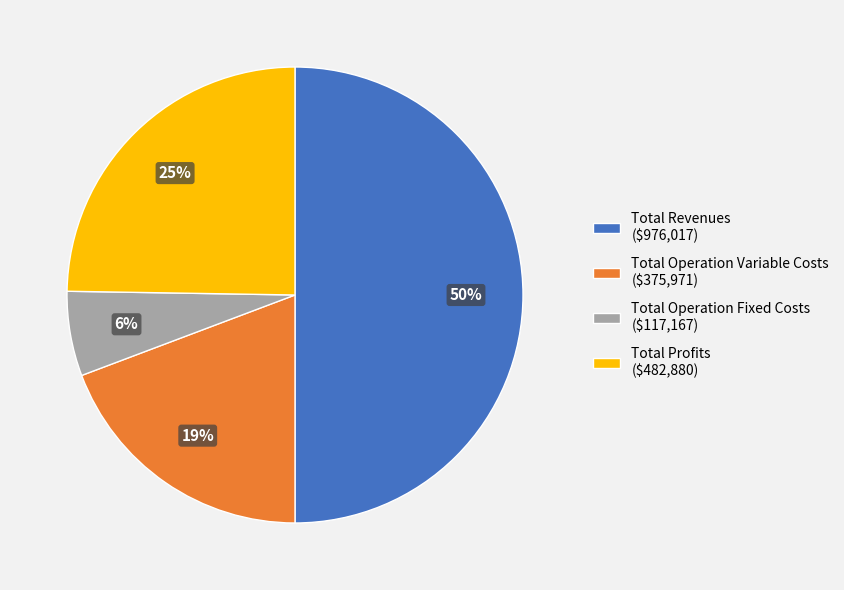

True or false: Total Operation Variable Costs ($375,971) accounts for 19% of the total.

True